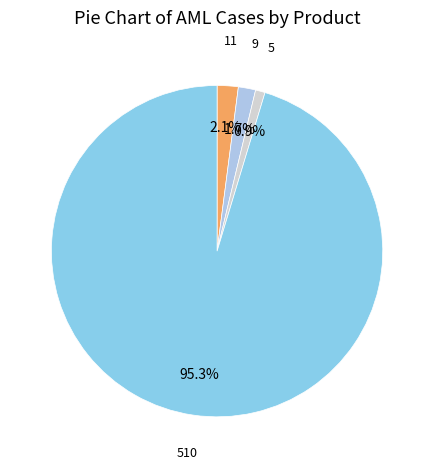

Rank the categories by value from highest to lowest.

Other AML, TBC Credit, Виртуальная карта, Карта Salom